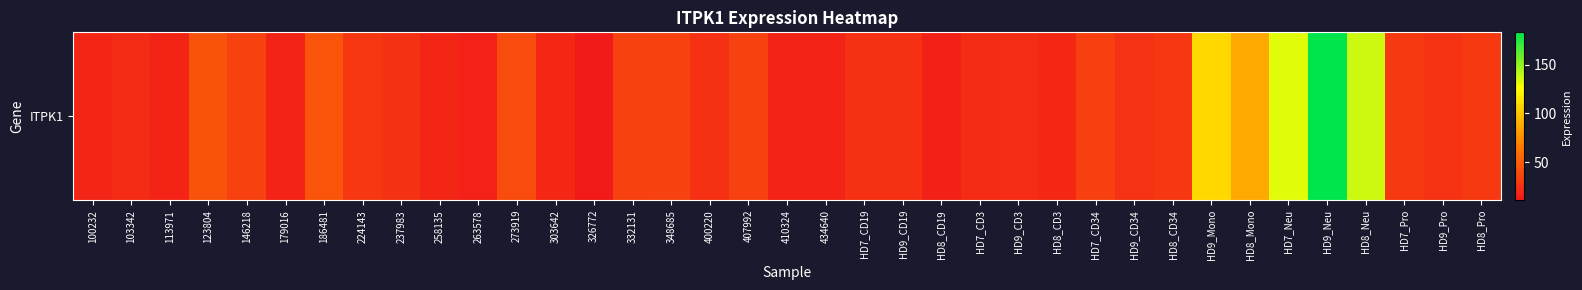

Where is the data nearest to the value 97?

HD8_Mono